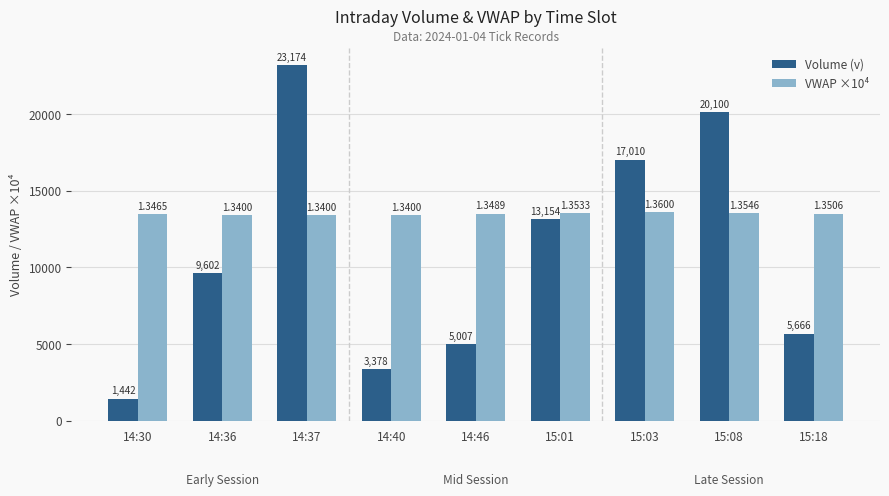

How many data points does each series have?

9